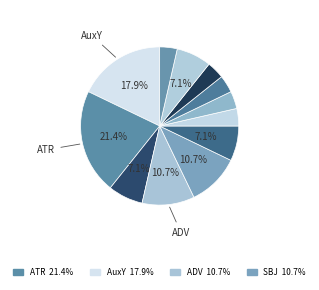

How many slices are in this pie chart?

12